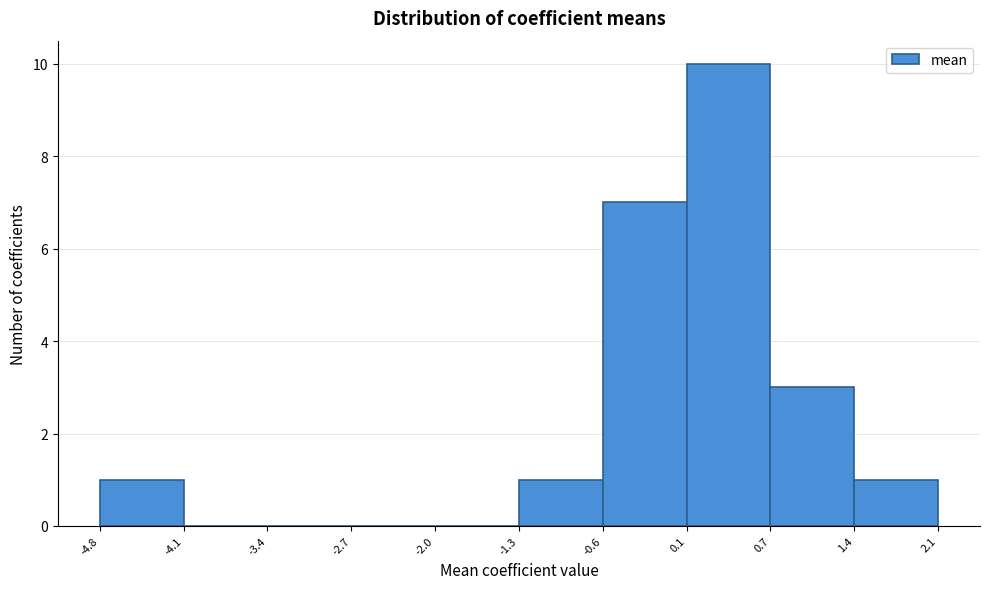

How tall is the bar that spans -0.6 to 0.1 on the x-axis? The values are not printed on the chart, so give them approximately, as read against the axis.

7